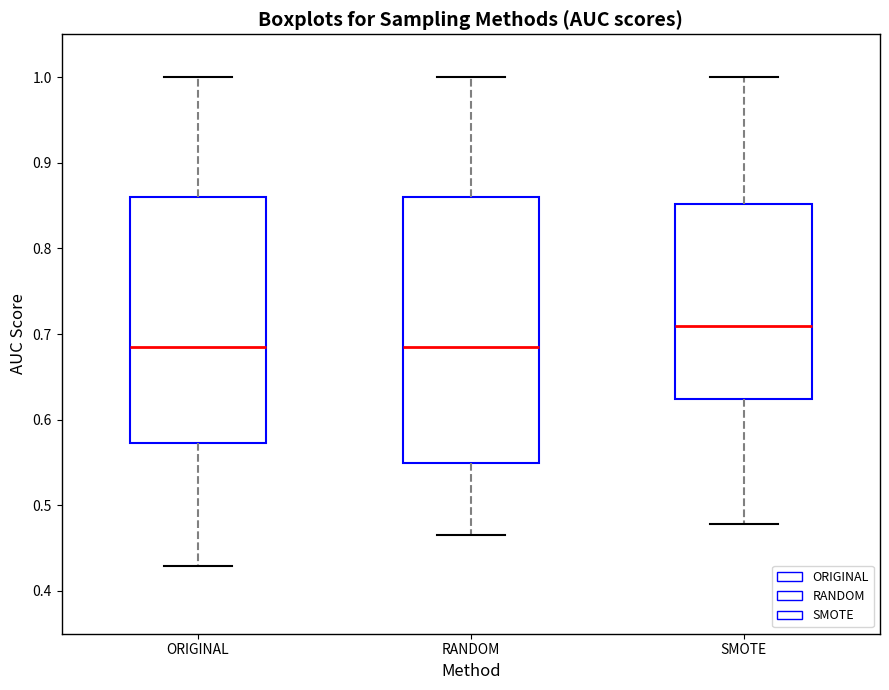

Comparing the boxes themselves (not the whiskers), which one is the tallest?

RANDOM